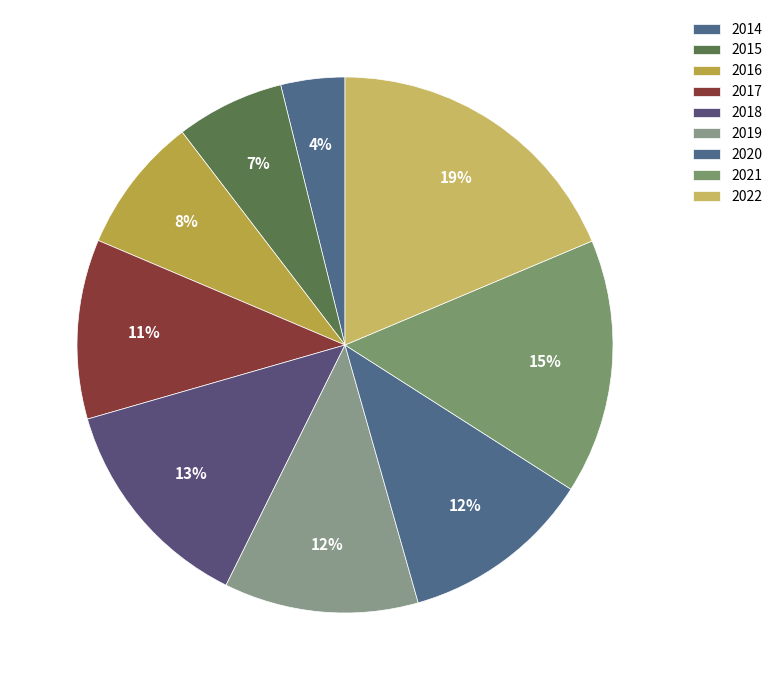

Rank the categories by value from lowest to highest.

2014, 2015, 2016, 2017, 2020, 2019, 2018, 2021, 2022